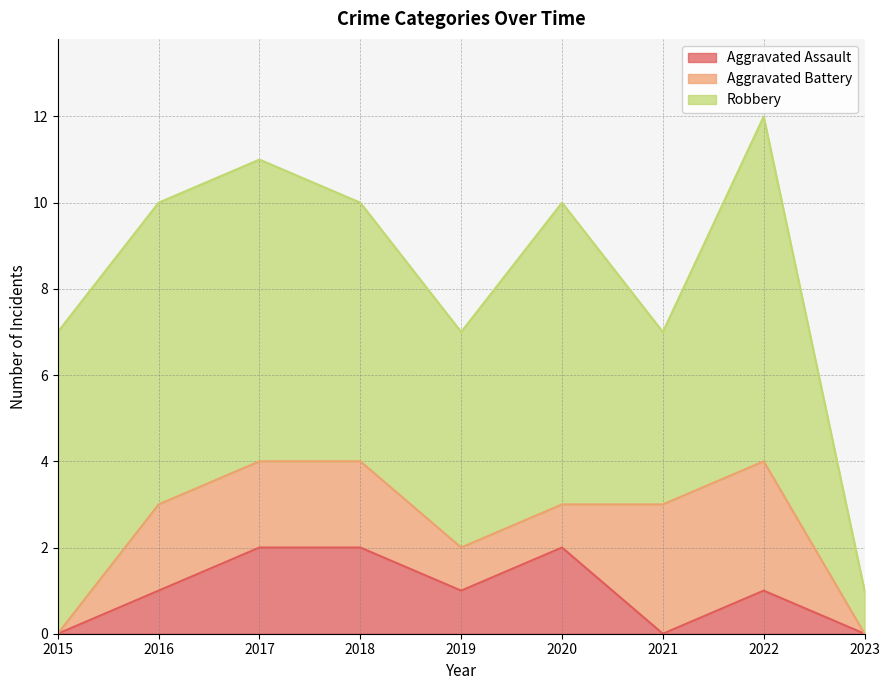

Which series has the largest total across all categories?

Robbery